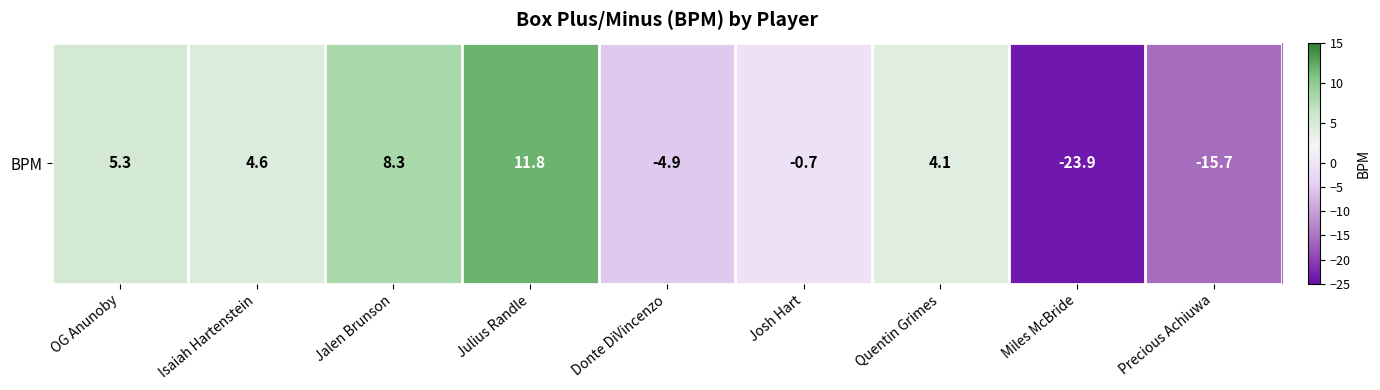

Which label corresponds to the smallest value in the chart?

Miles McBride